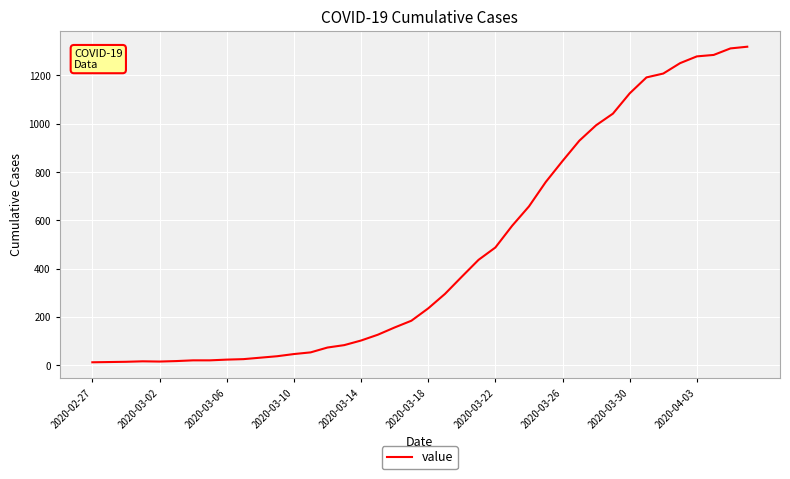

What is the greatest value displayed?

1319